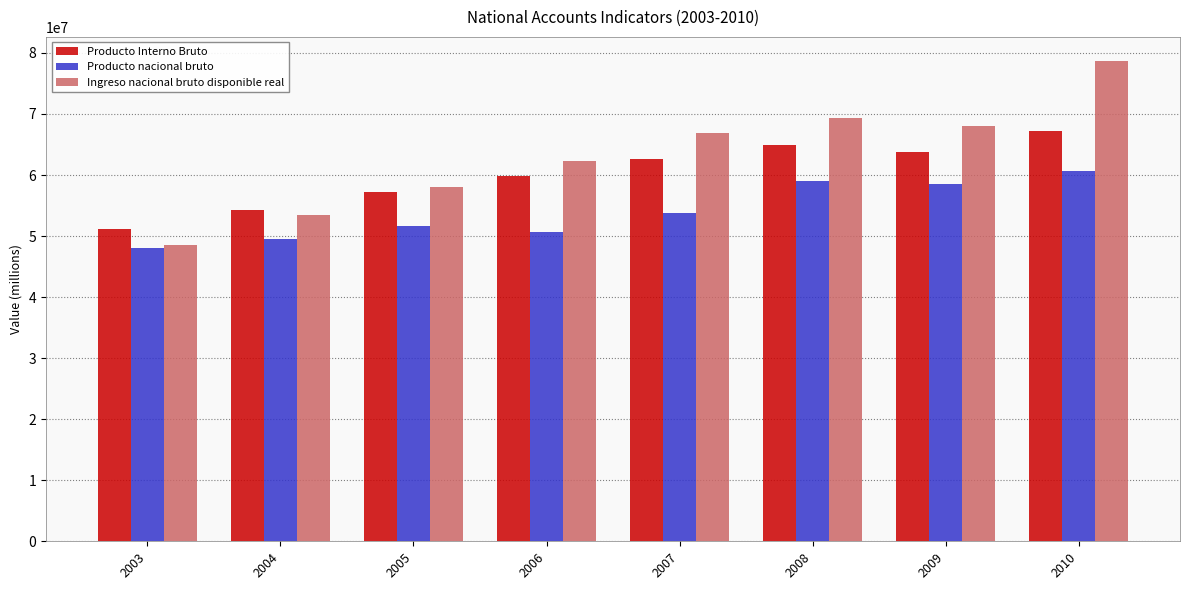

At how many categories does at least one series exceed 76312703?

1